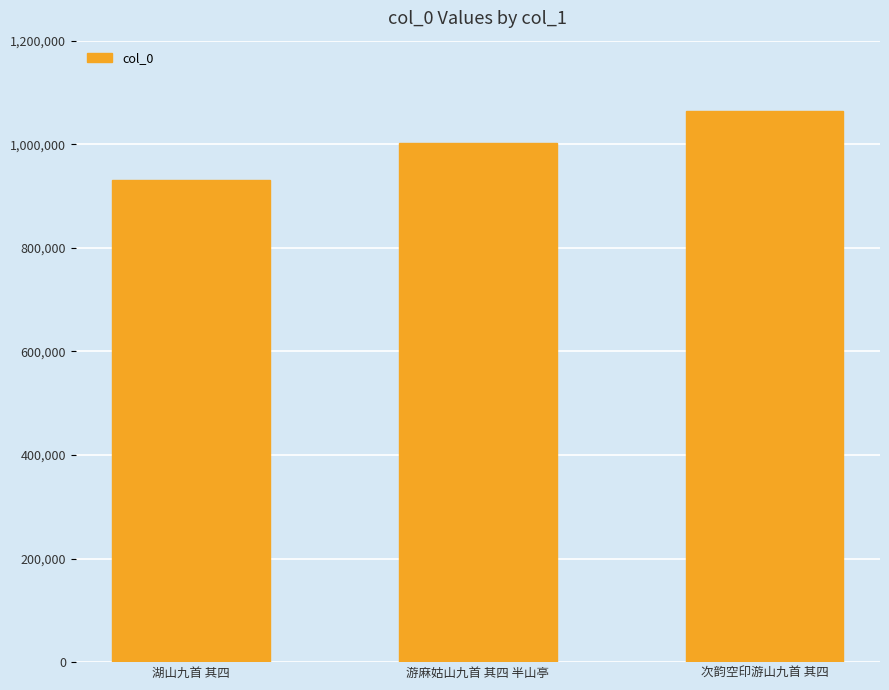

How many values are below 1002436?

1